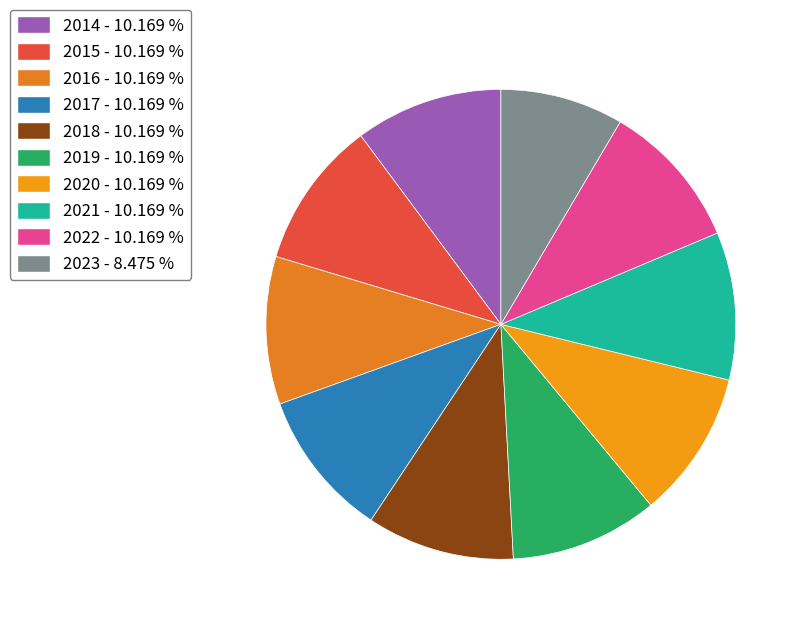

Combined, do 2018 and 2016 account for over 50%?

No